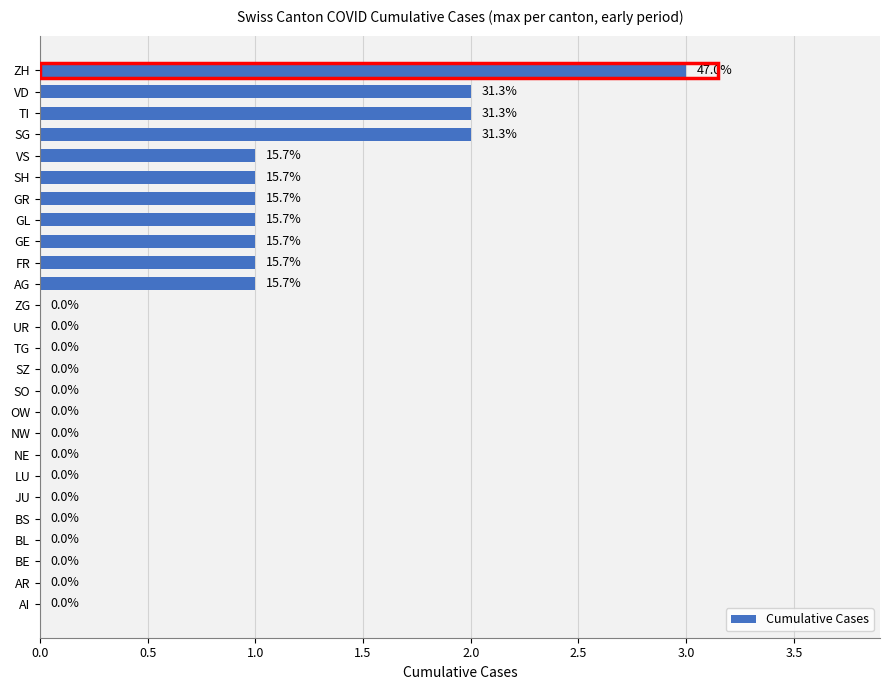

At which category does the chart reach its peak across all series?

ZH